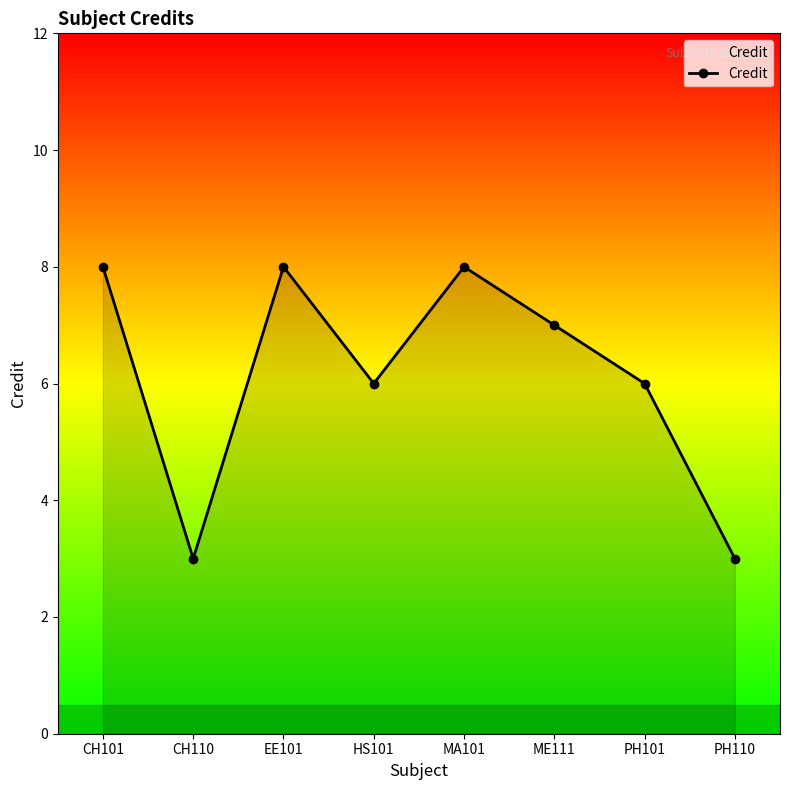

What is the maximum value shown in the chart?

8